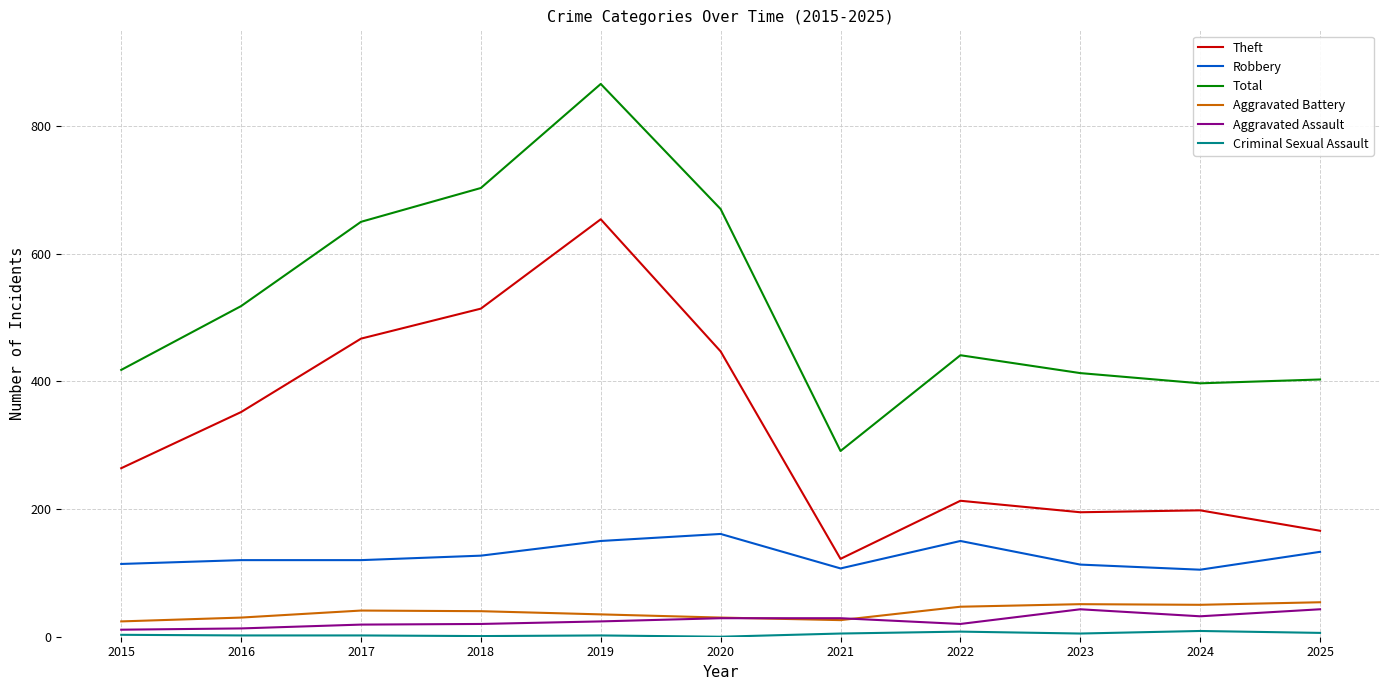

Read the Robbery value at 2017, to the nearest 5.

120